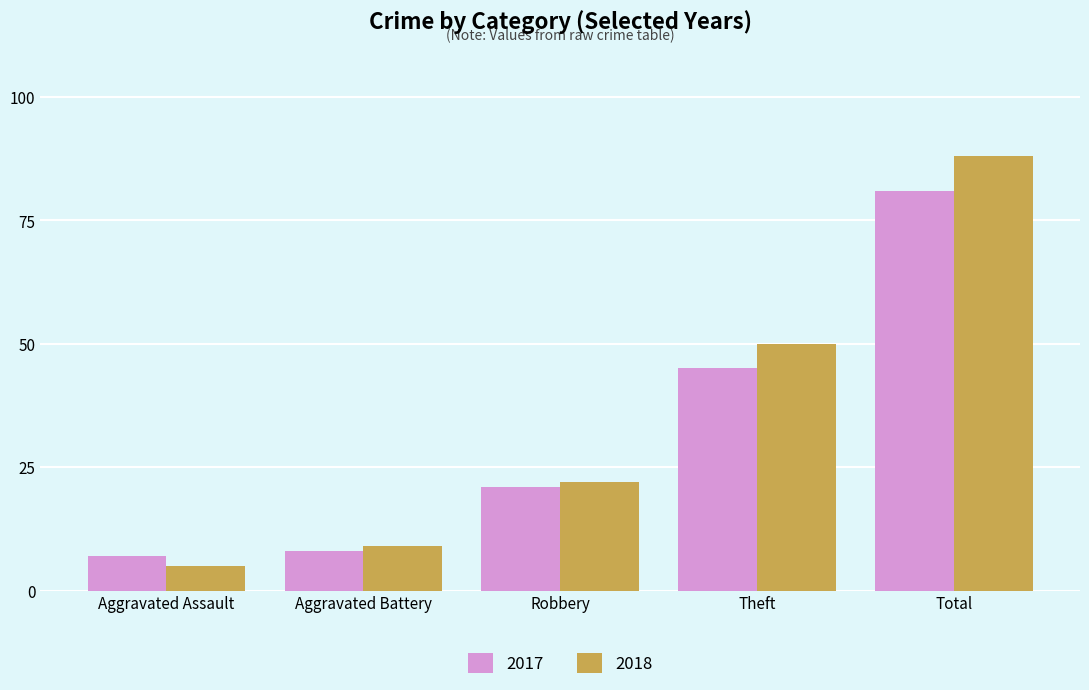

Is the value of 2017 at Total greater than the value of 2018 at Theft?

Yes